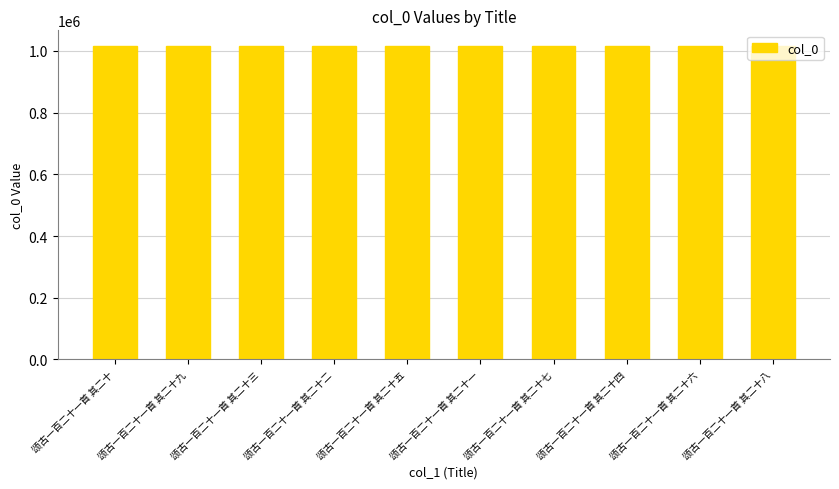

Are the bars grouped side by side (vs. stacked)?

No